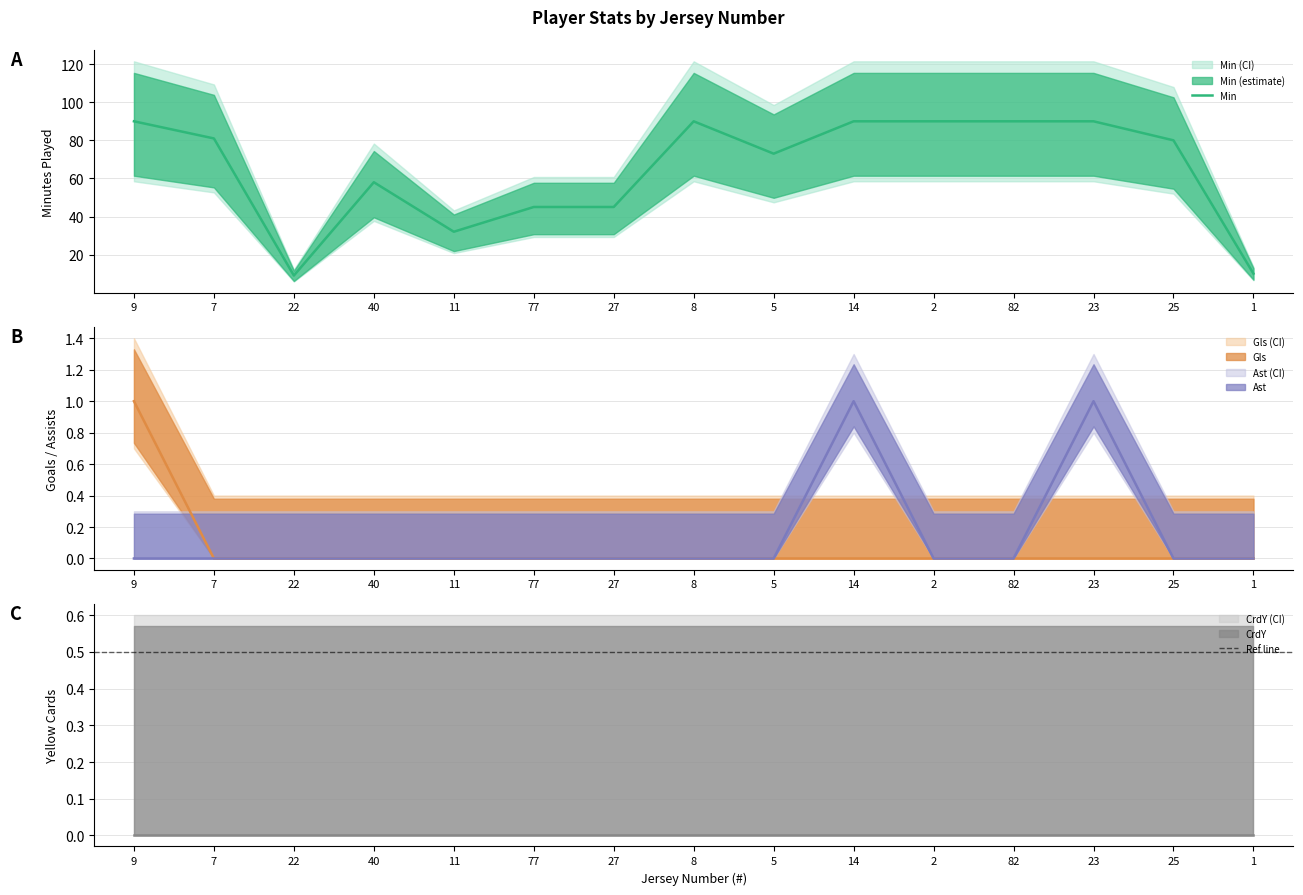

What is the sum of all Min values?

973